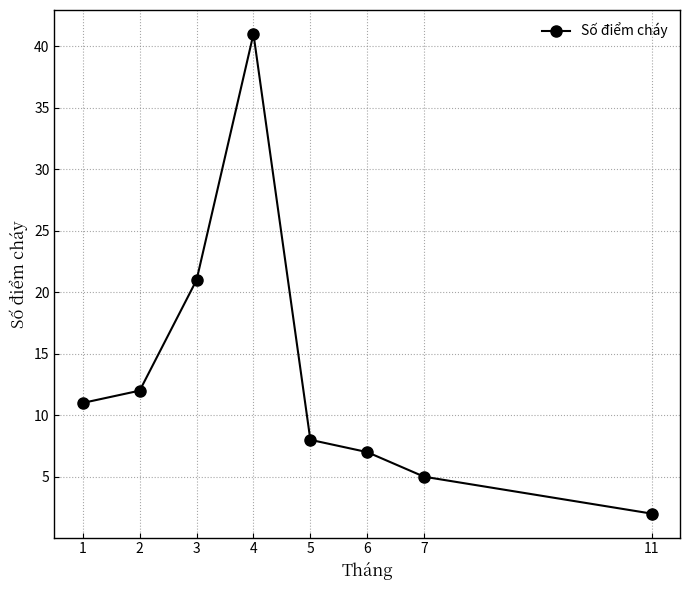

Where is the first local maximum?

4